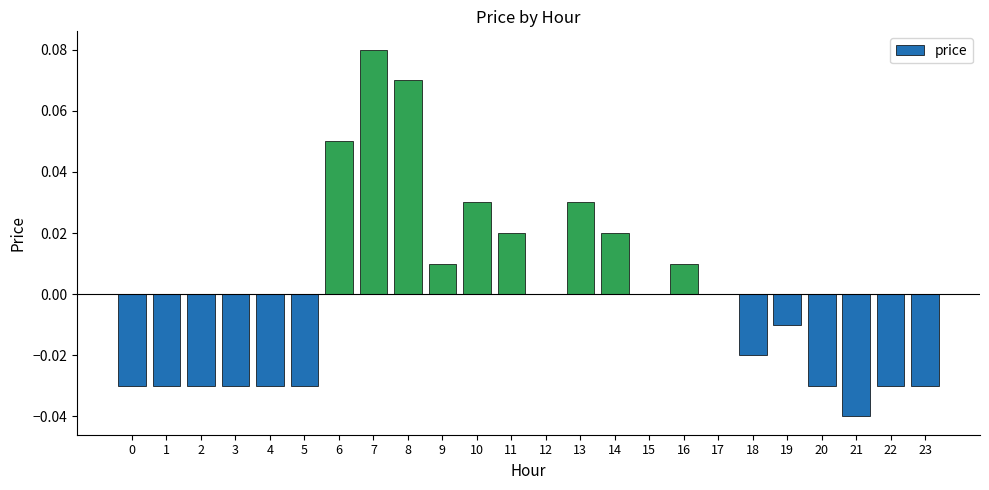

The chart shows a value of -0.1 at 22. True or false?

False